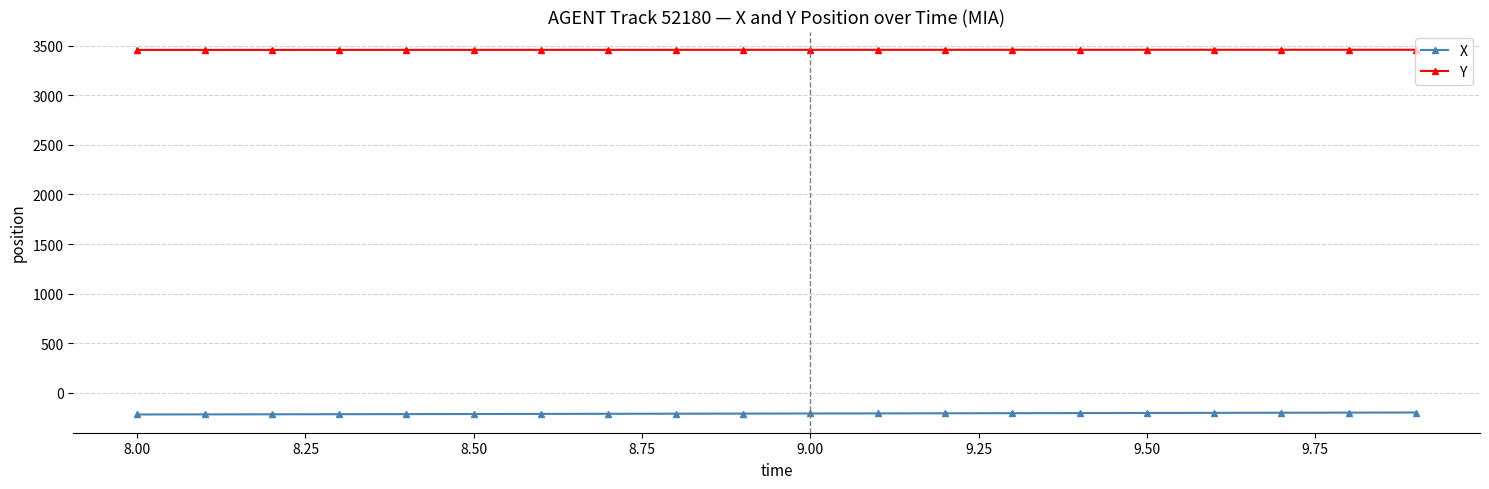

What is the average value of the X series?

-208.1